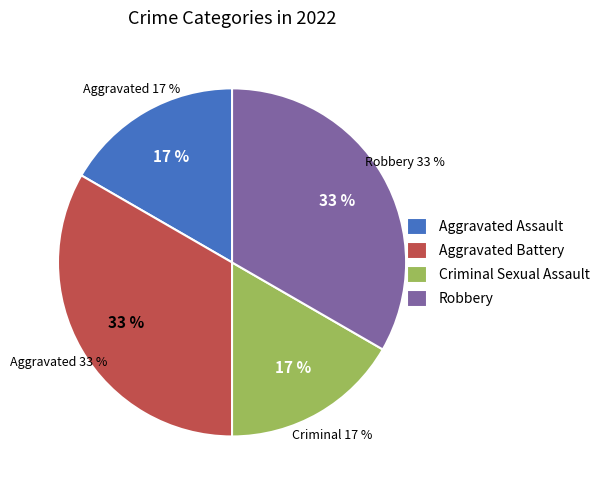

What is the smallest slice in the pie chart?

Aggravated Assault